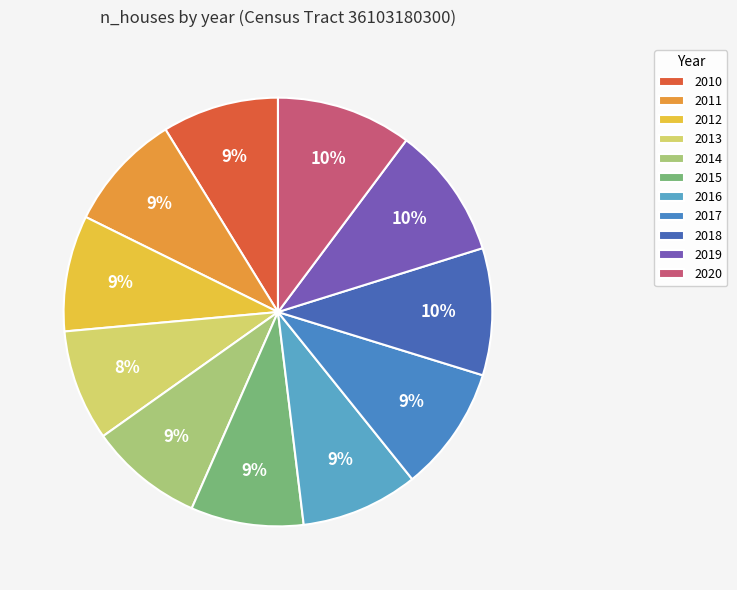

Which has a higher value, 2011 or 2013?

2011